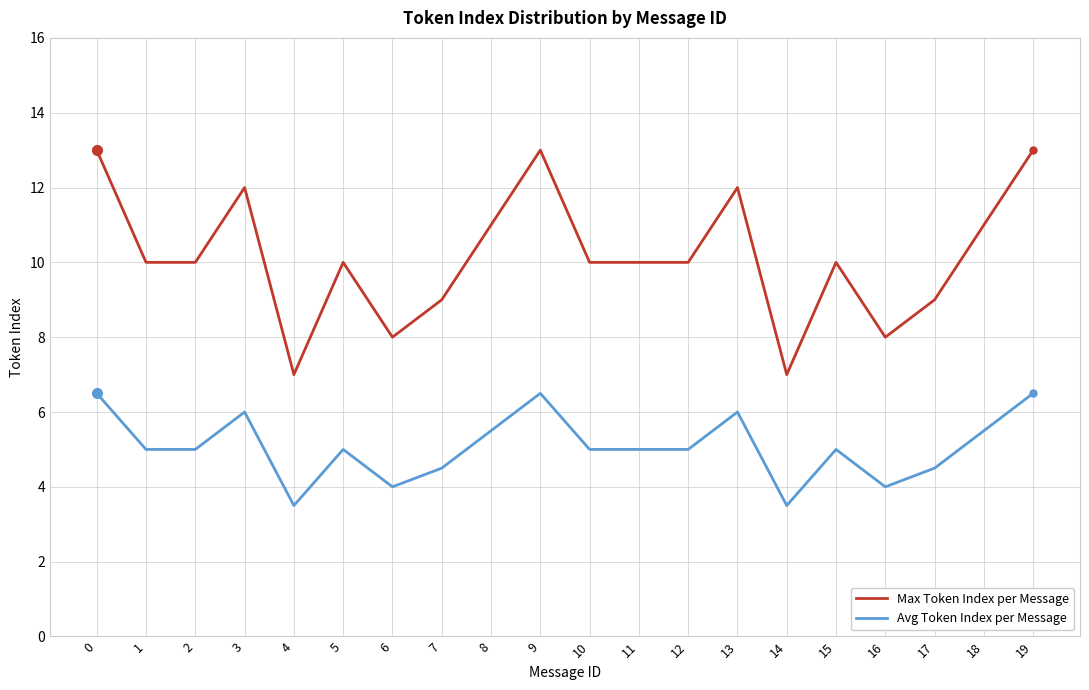

The Avg Token Index per Message series shows 6.1 at 4. True or false?

False